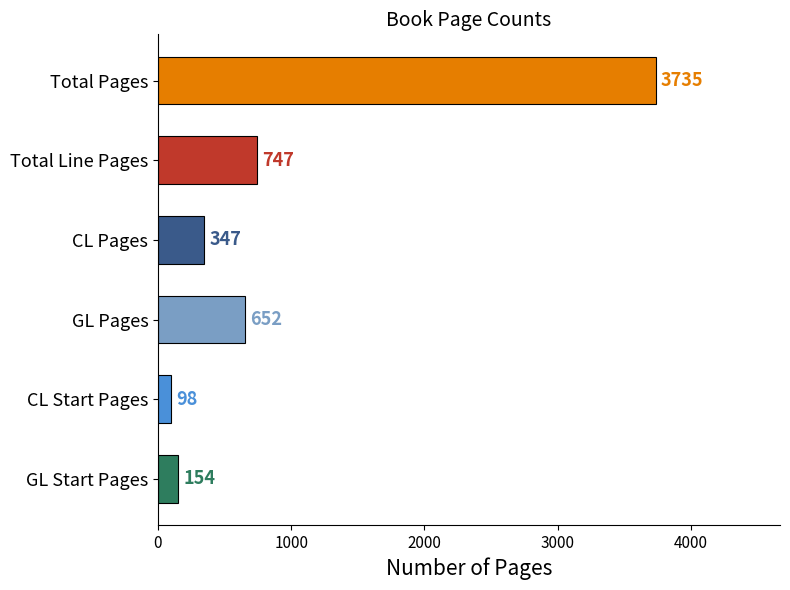

What is the approximate value at GL Start Pages, to the nearest 50?

150